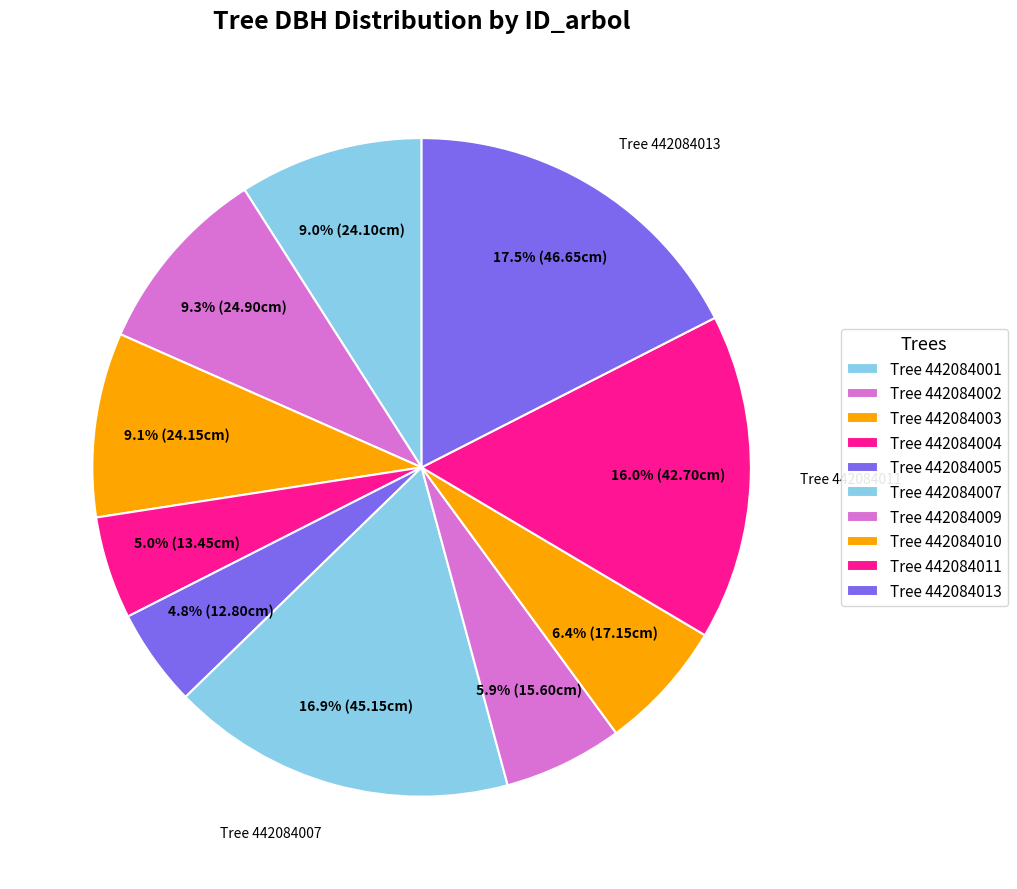

How many segments does this pie chart have?

10